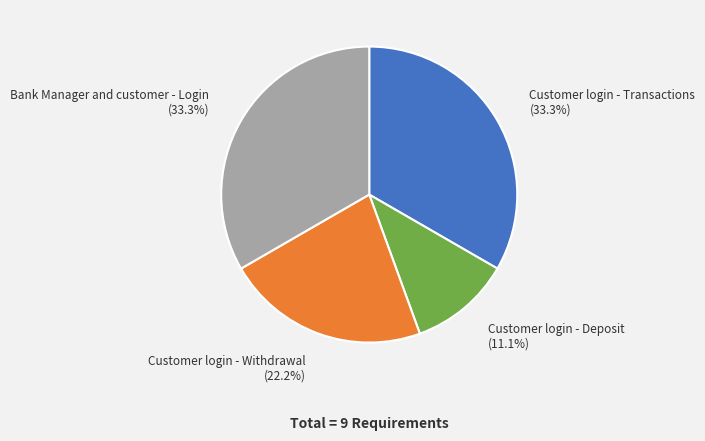

Does any single category account for the majority?

No